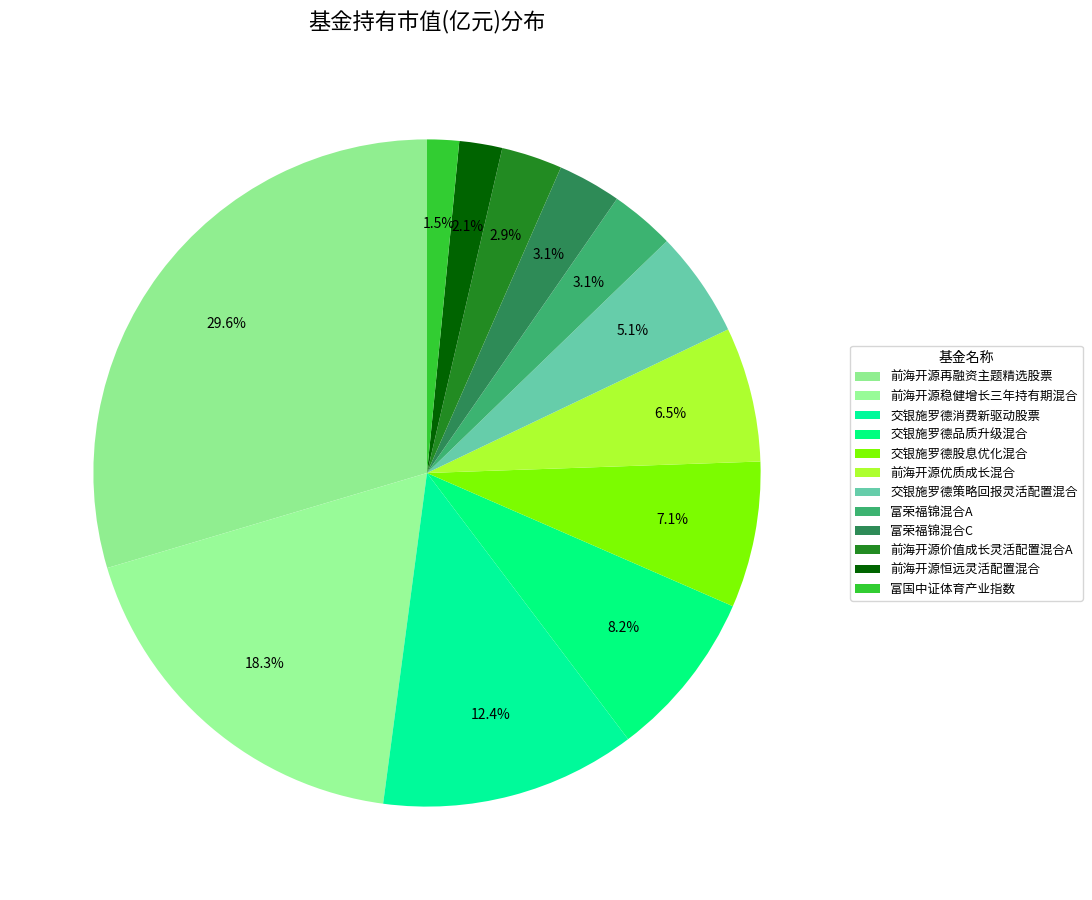

Count the number of slices in the pie.

12